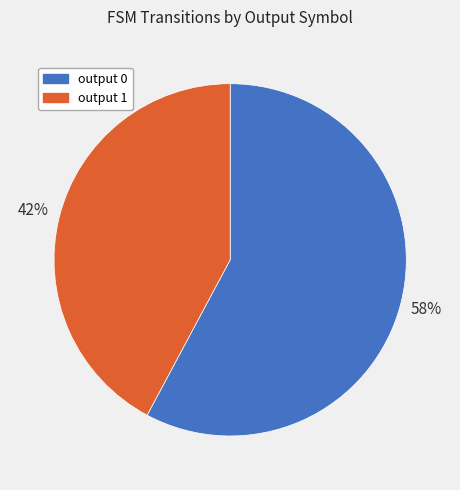

Which slice is the largest?

output 0